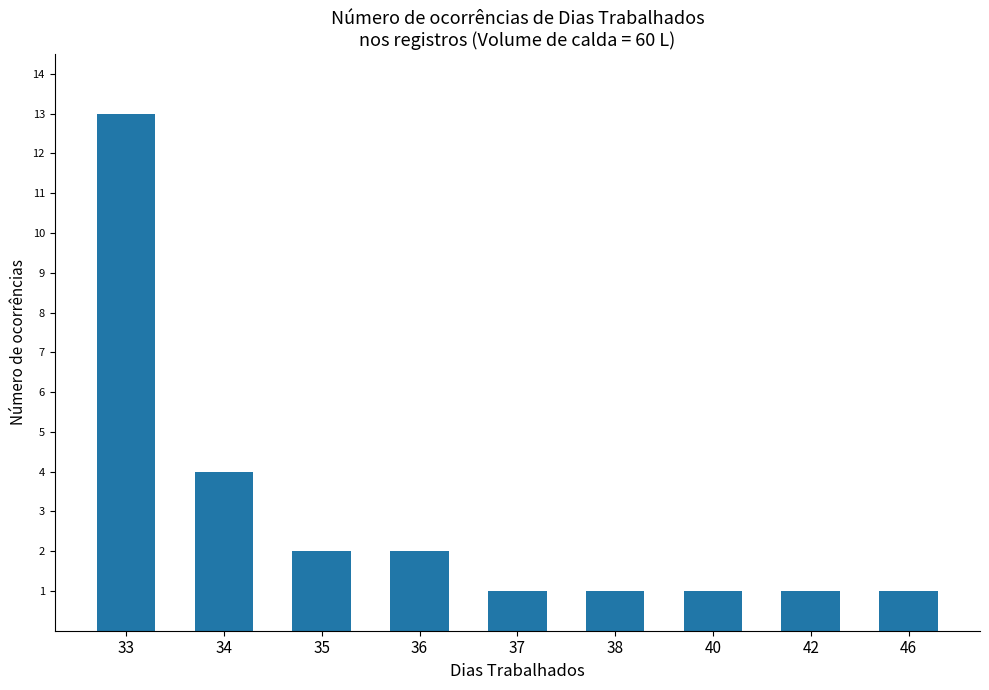

How many series are shown in this chart?

1